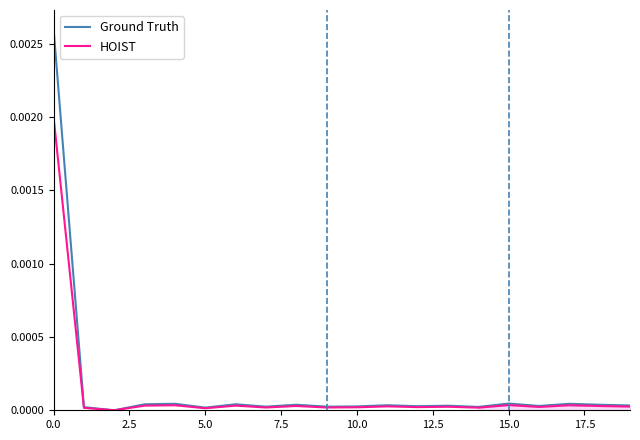

How many lines are shown in the chart?

2